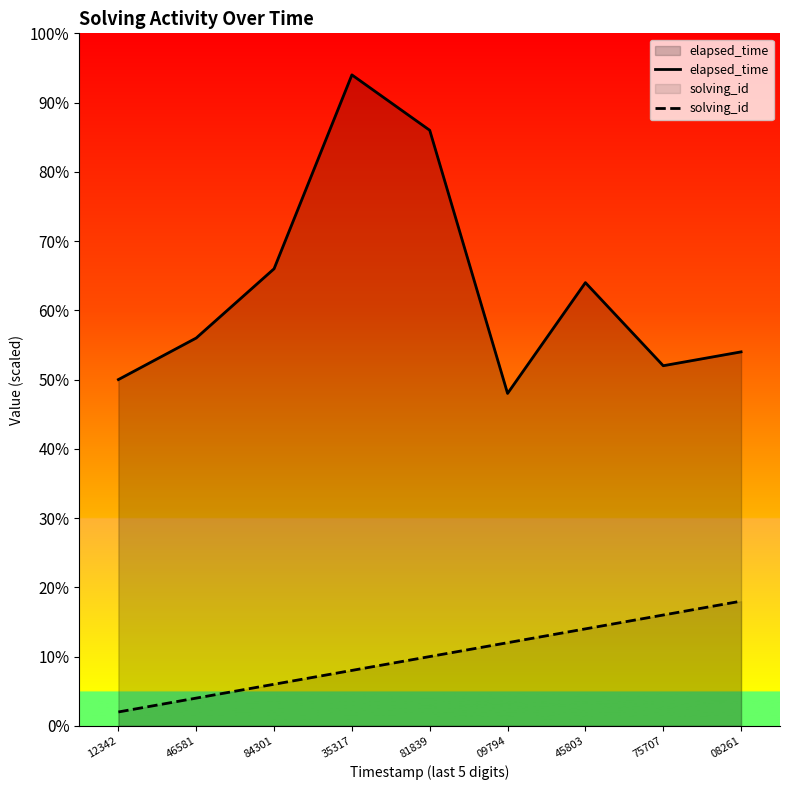

Reading left to right, what are all the values shown in this chart?

elapsed_time: 25	28	33	47	43	24	32	26	27
solving_id: 1	2	3	4	5	6	7	8	9